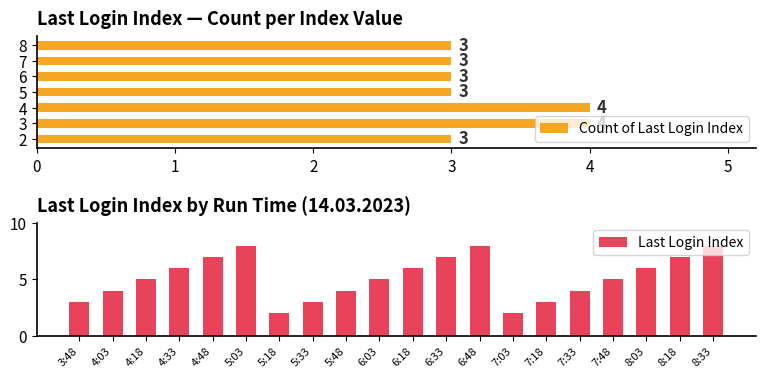

Count the Count of Last Login Index values in the range 3 to 4.

7